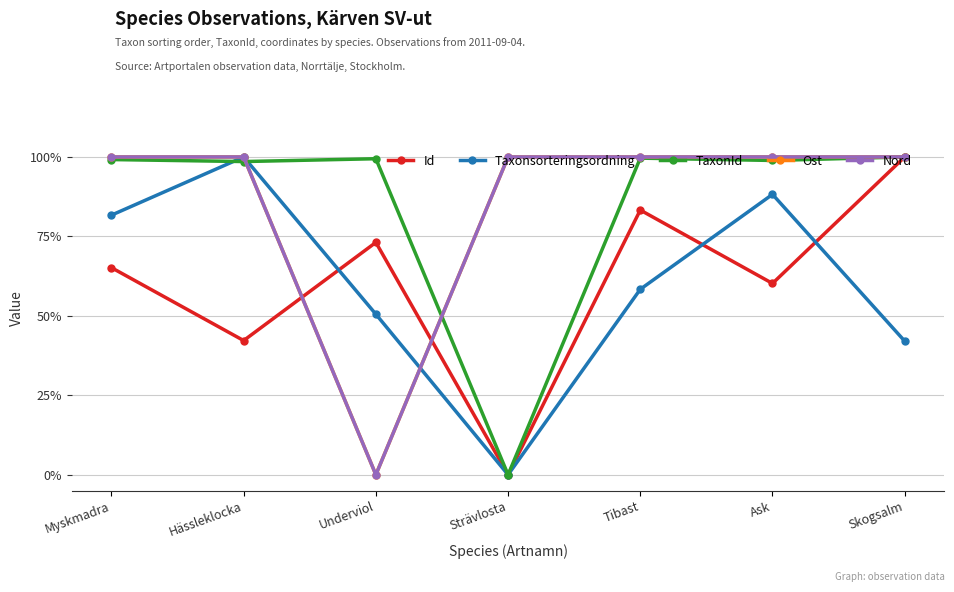

True or false: Id and Nord intersect in this chart.

True